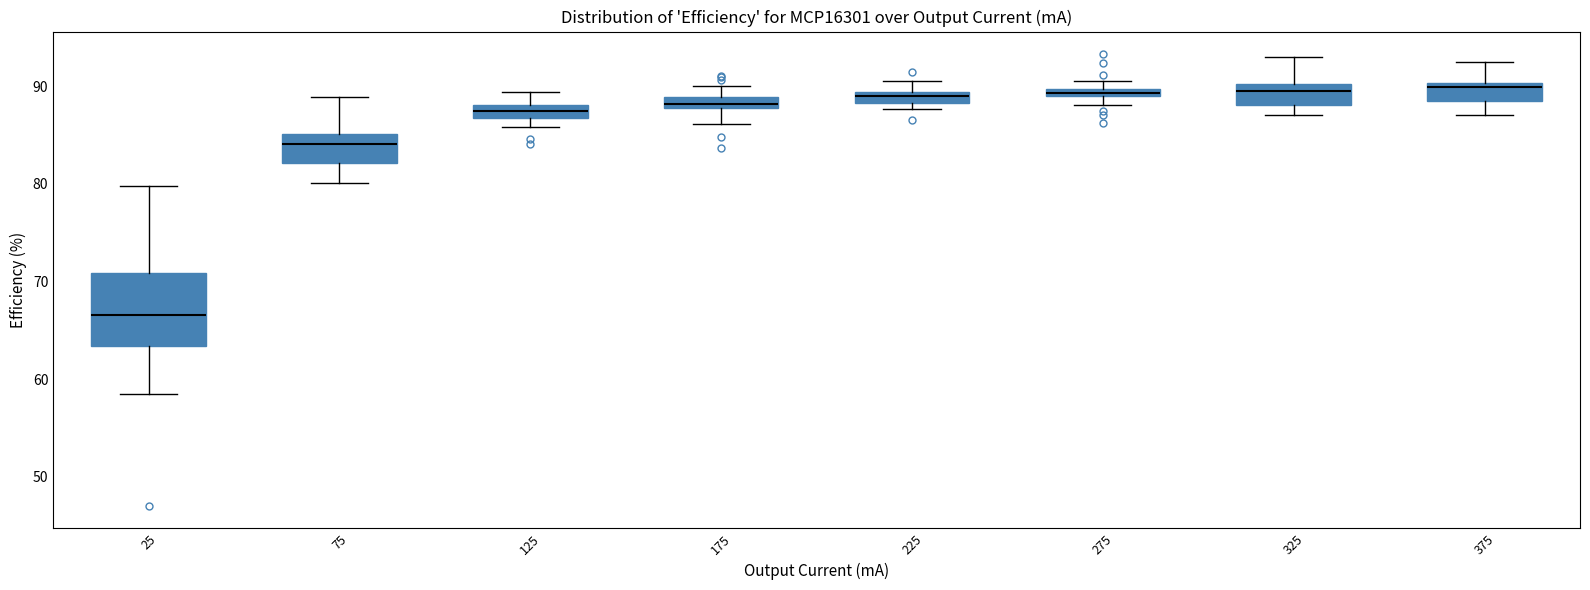

Comparing the boxes themselves (not the whiskers), which one is the tallest?

25